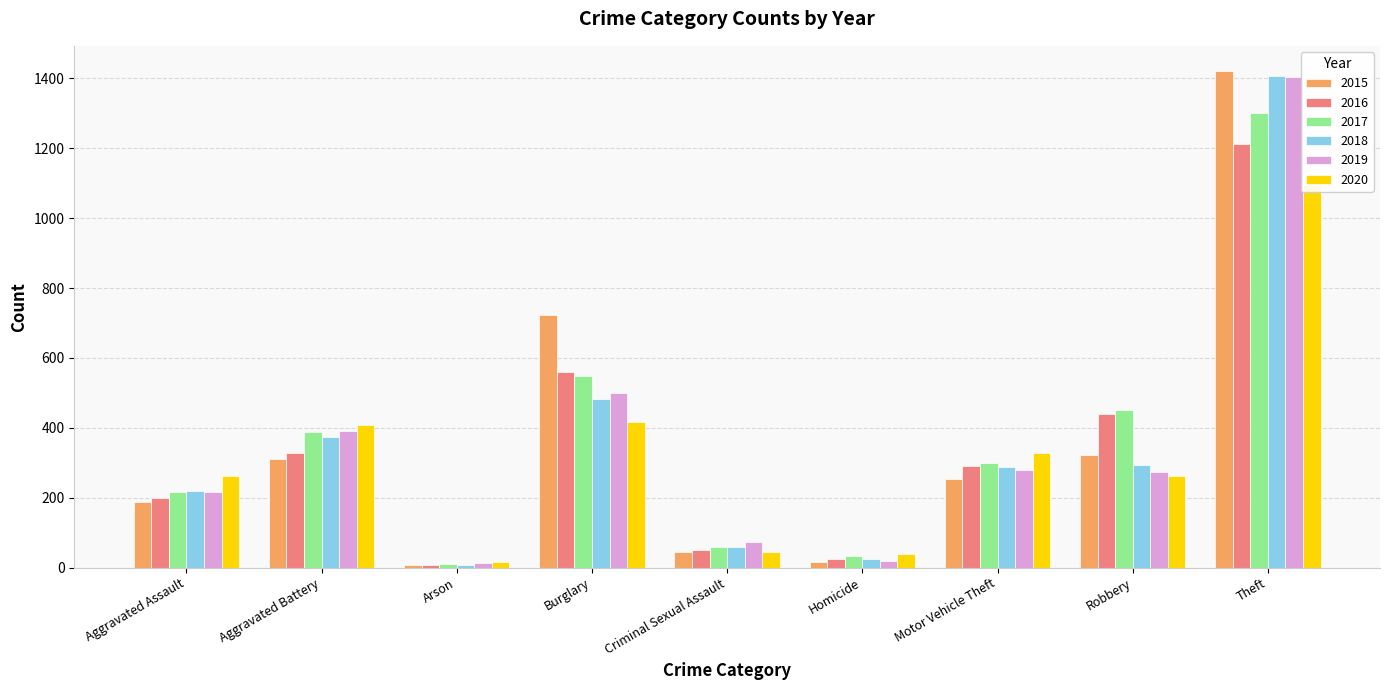

What is the sum of the 2019 values at Aggravated Battery and Robbery?

665